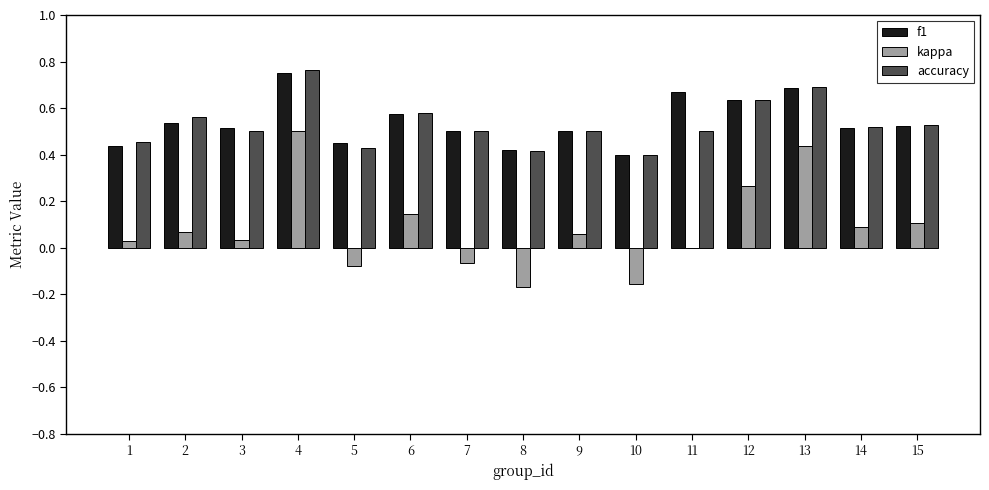

At which category does the chart reach its peak across all series?

4